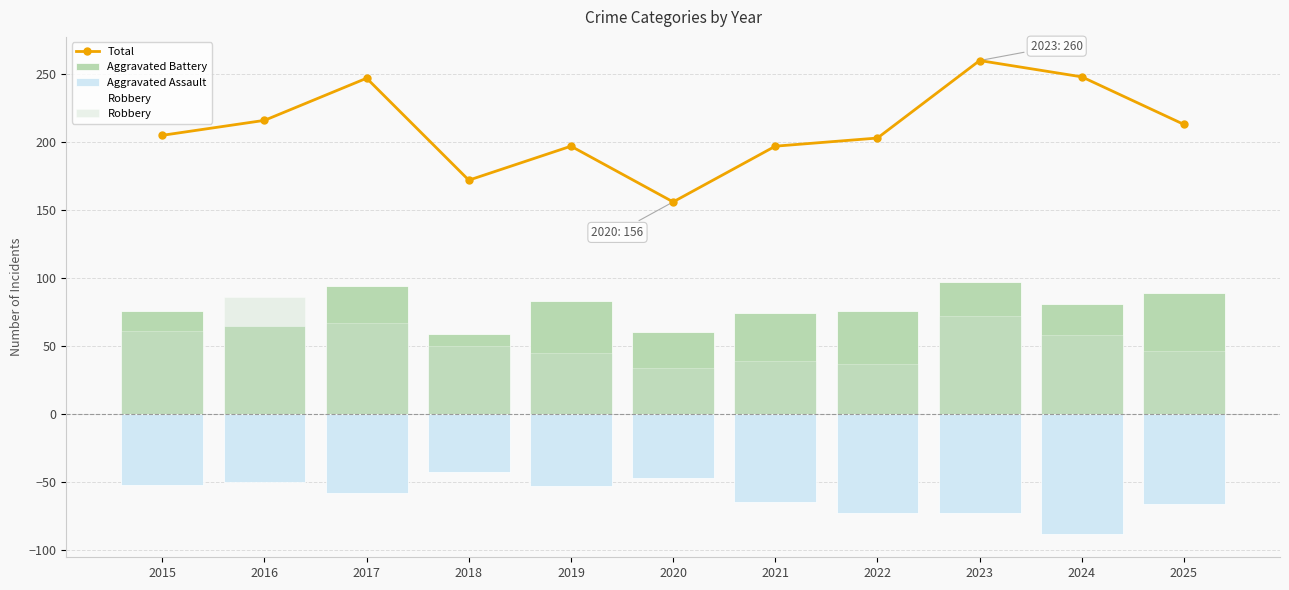

Rank the series at 2018 from lowest to highest value.

Aggravated Assault, Robbery, Aggravated Battery, Total